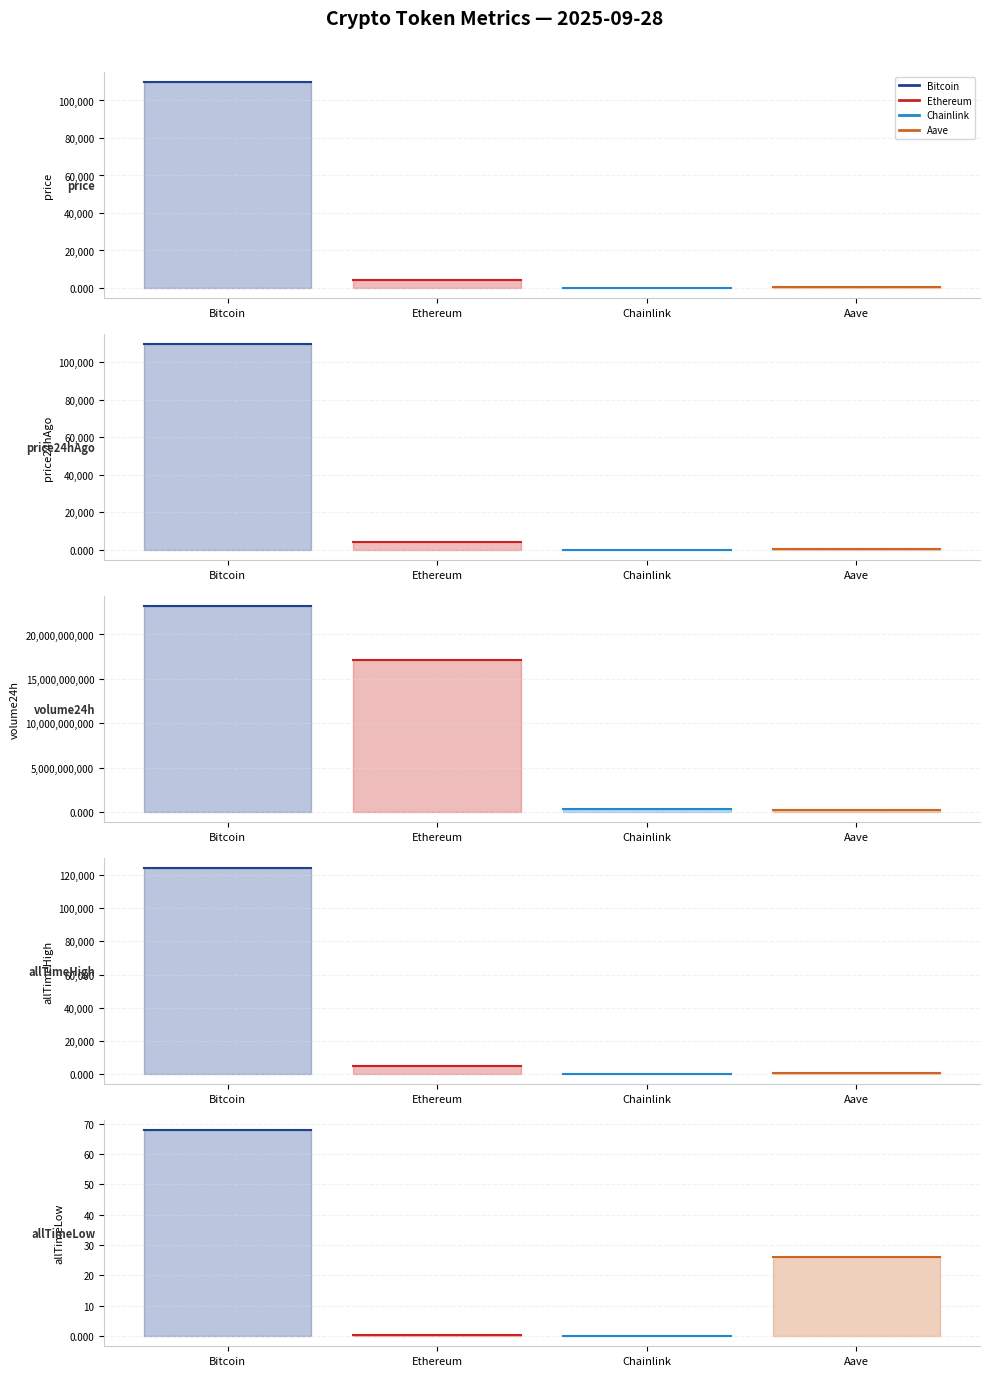

Does the chart display data point markers on the line(s)?

No